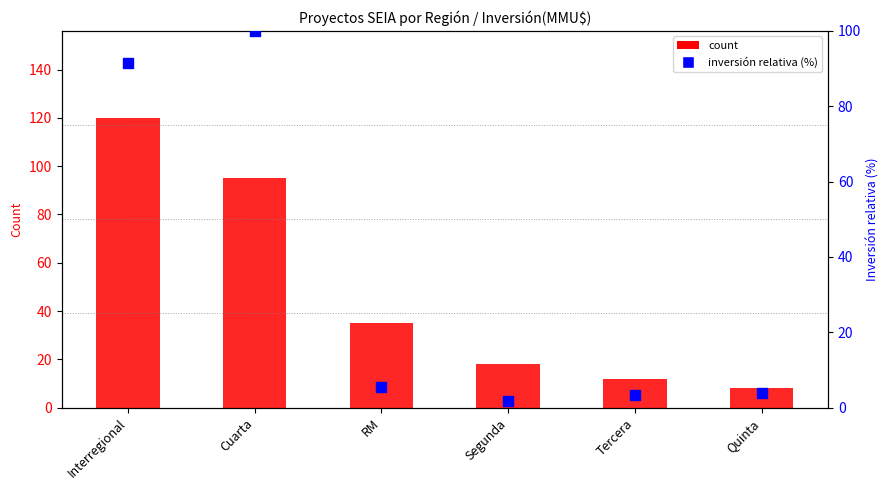

Which series has the largest total across all categories?

count